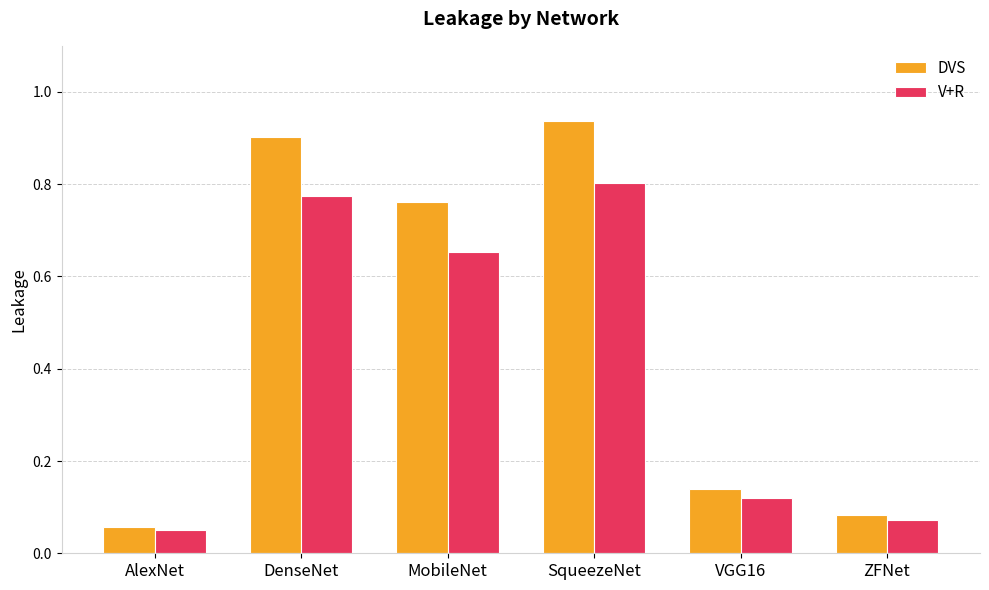

Which category has the lowest value in the DVS series?

AlexNet